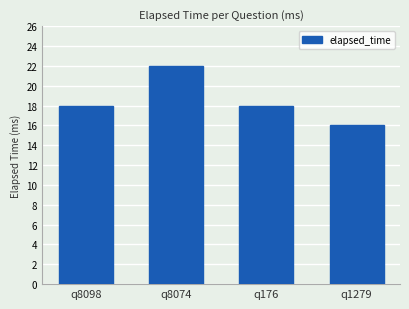

What is the label of the 2nd bar from the left?

q8074